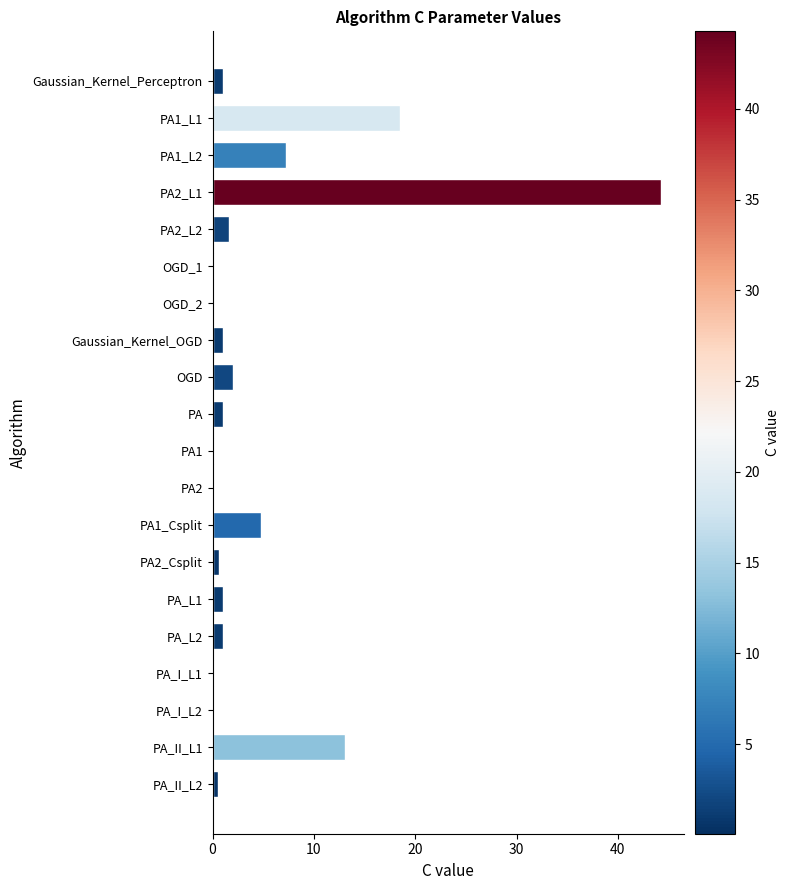

What is the average value?

4.9